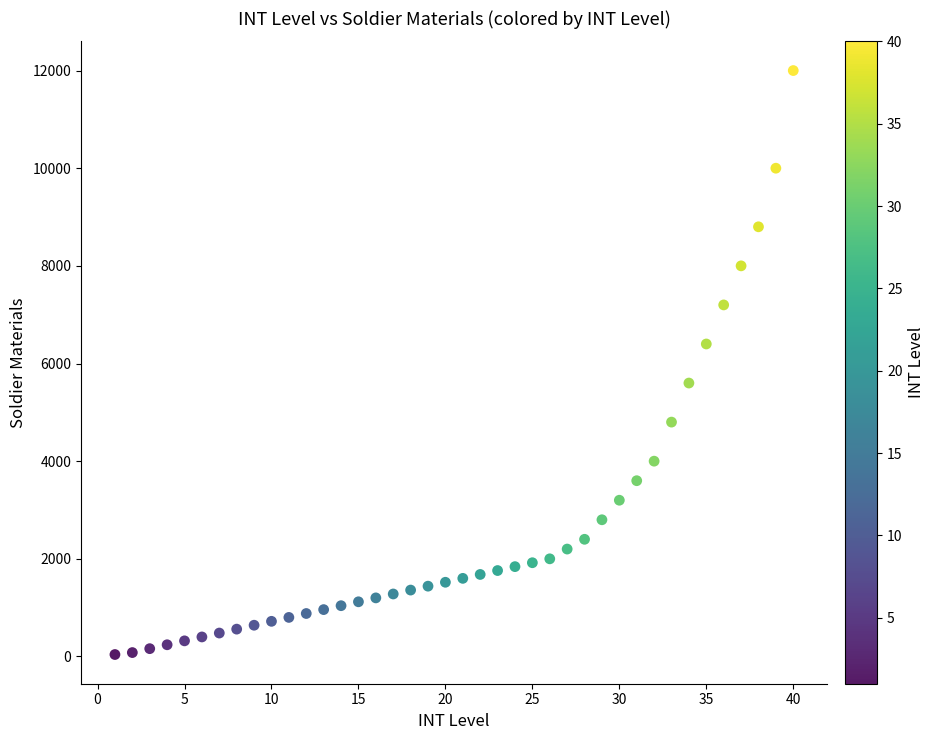

What is the range of Y values (max minus min)?

11960